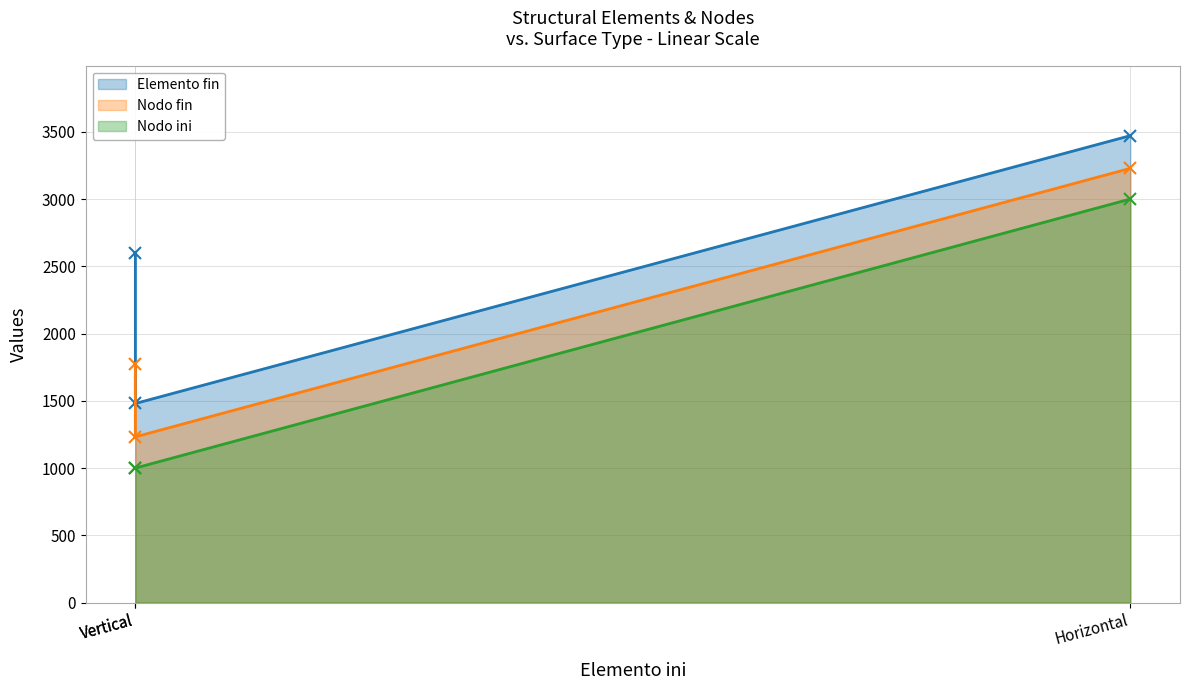

True or false: Nodo fin has a value of 1232 at Vertical.

True